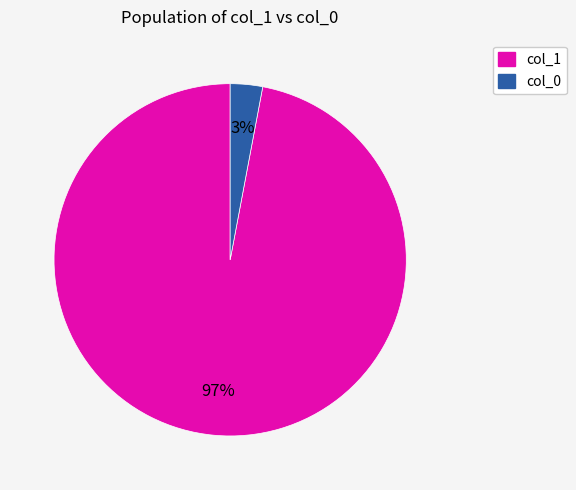

To the nearest percent, what is the average slice percentage?

50%